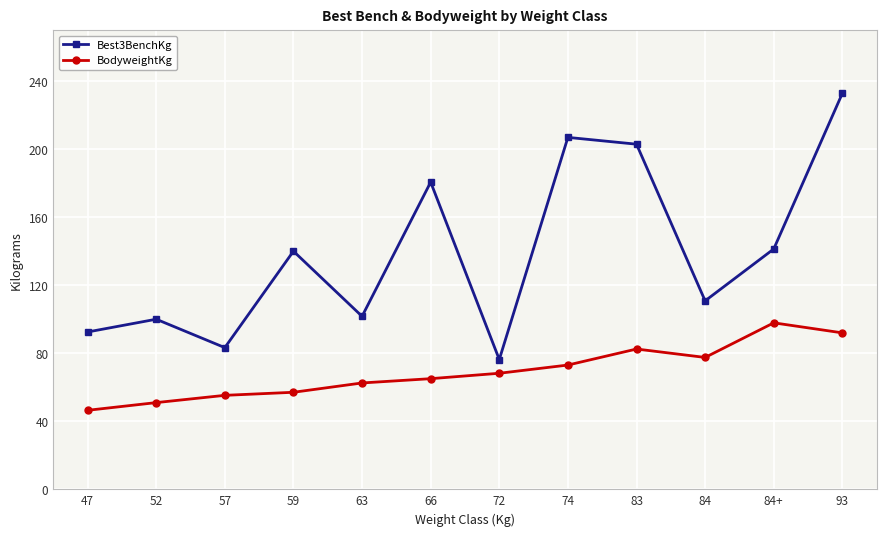

True or false: Best3BenchKg has more than 0 interior local peaks.

True